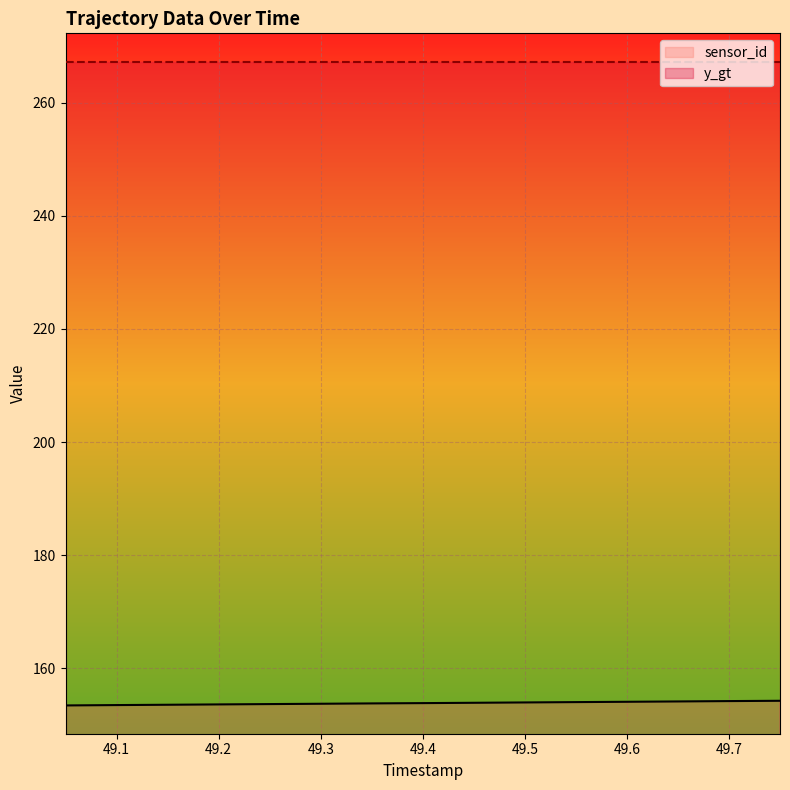

How many lines are shown in the chart?

2